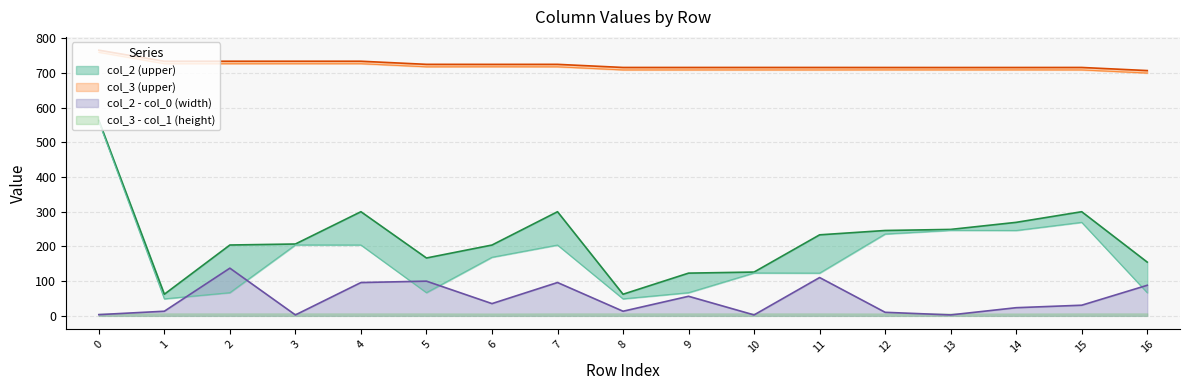

True or false: col_3 has a value of 724.7 at 7.

True